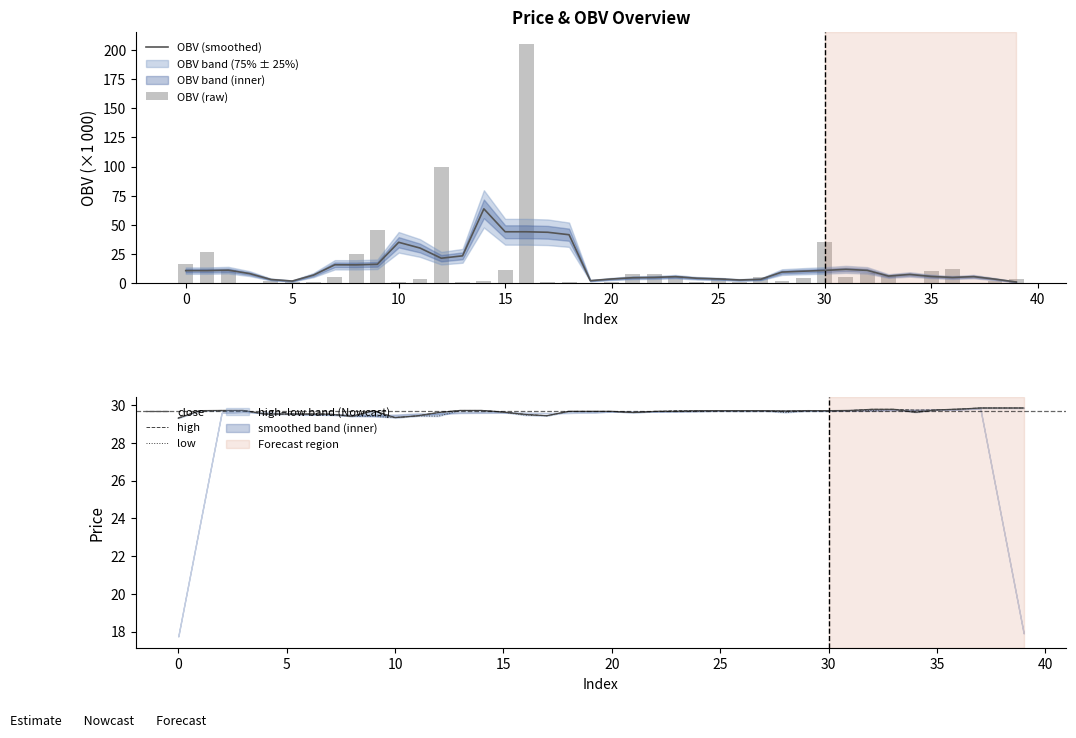

At how many categories does at least one series exceed 142?

1